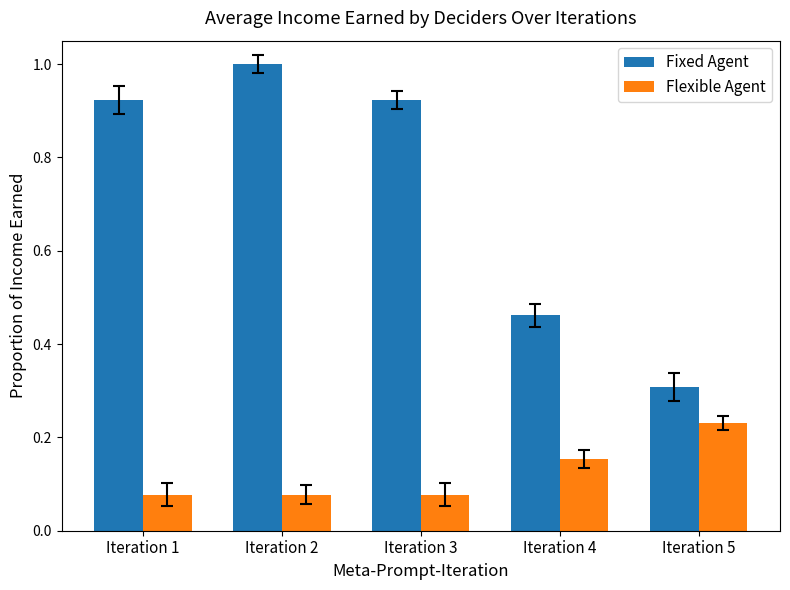

How many Flexible Agent values are between 0 and 1?

5